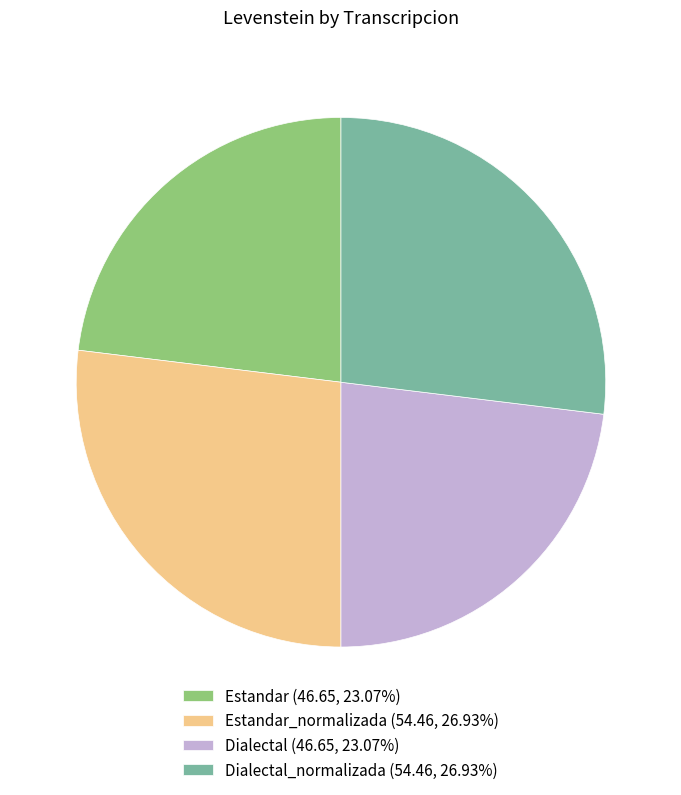

Is the sum of Dialectal (46.65, 23.07%) and Estandar (46.65, 23.07%) greater than half?

No